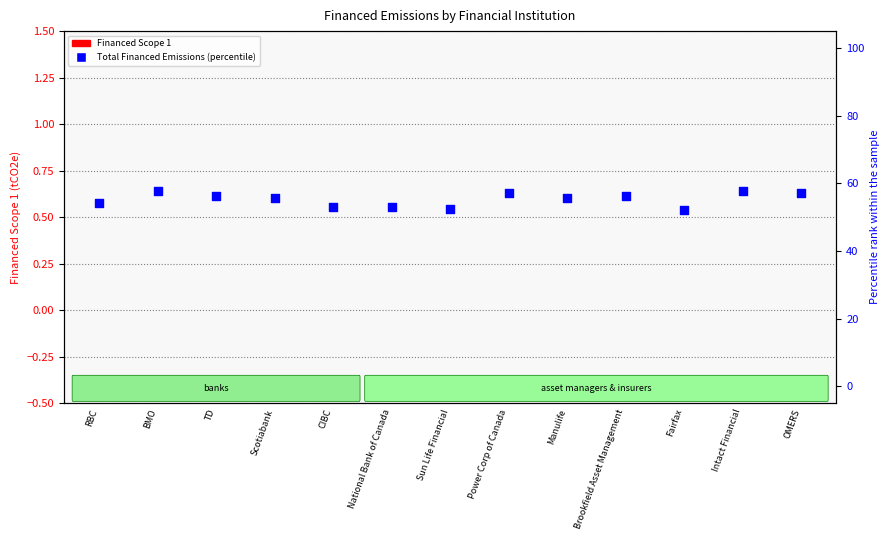

What are all the series names shown in the legend?

Financed Scope 1, Total Financed Emissions (percentile)